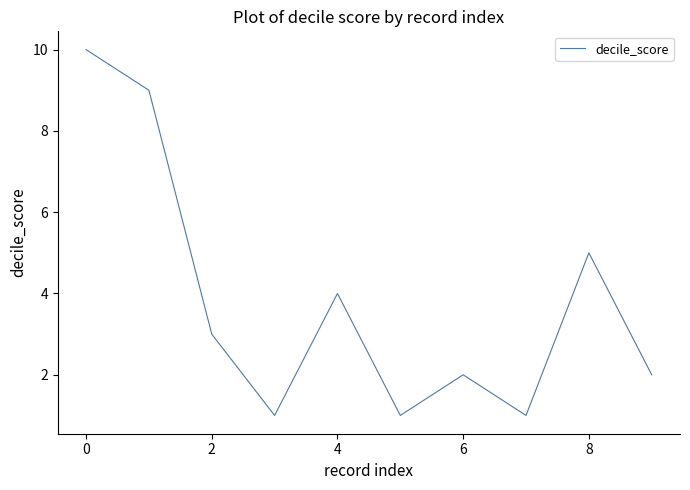

What is the difference between the maximum and minimum values?

9